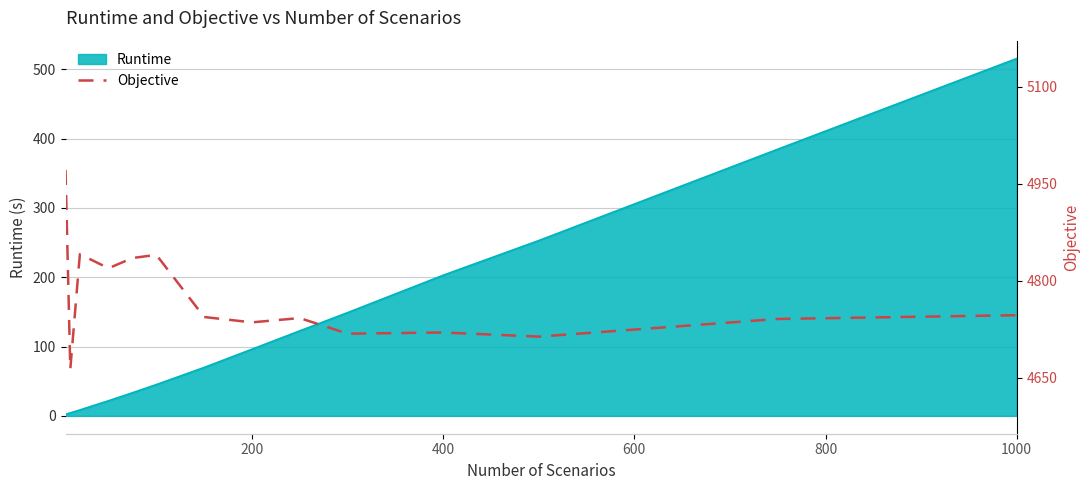

At which label does Runtime reach its peak?

1000